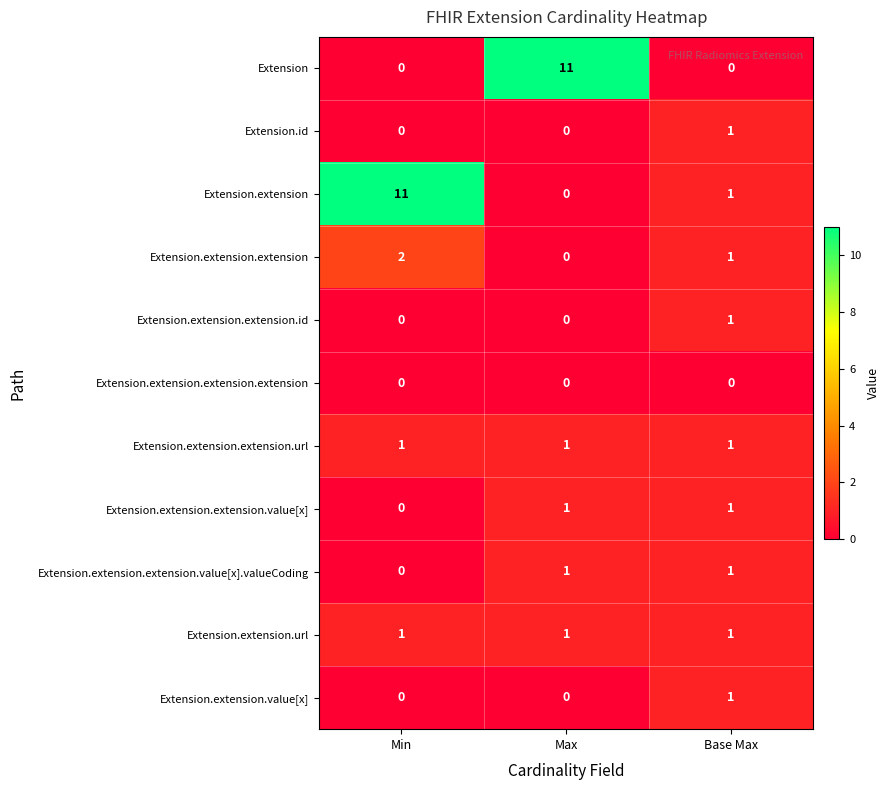

Which series has the largest total across all categories?

Extension.extension